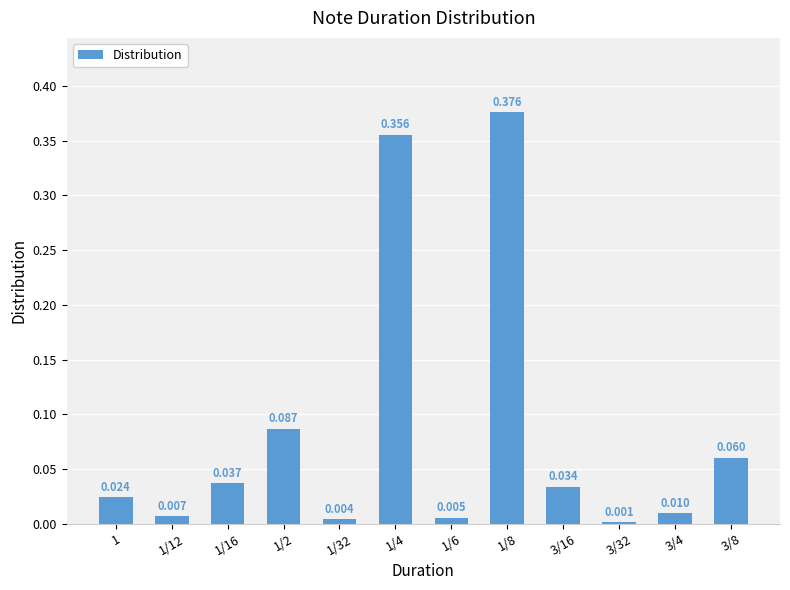

What is the difference between the maximum and minimum values?

0.4